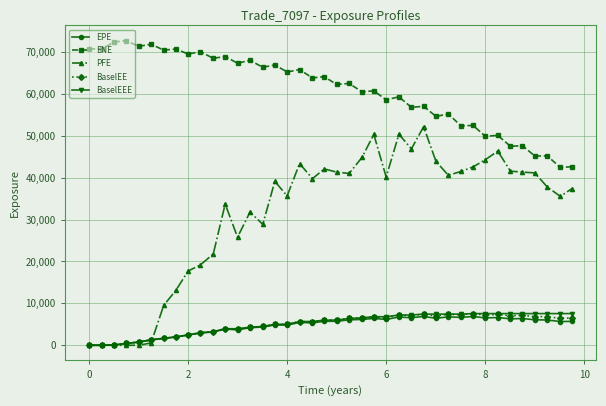

What is the maximum value for BaselEE?

7559.2